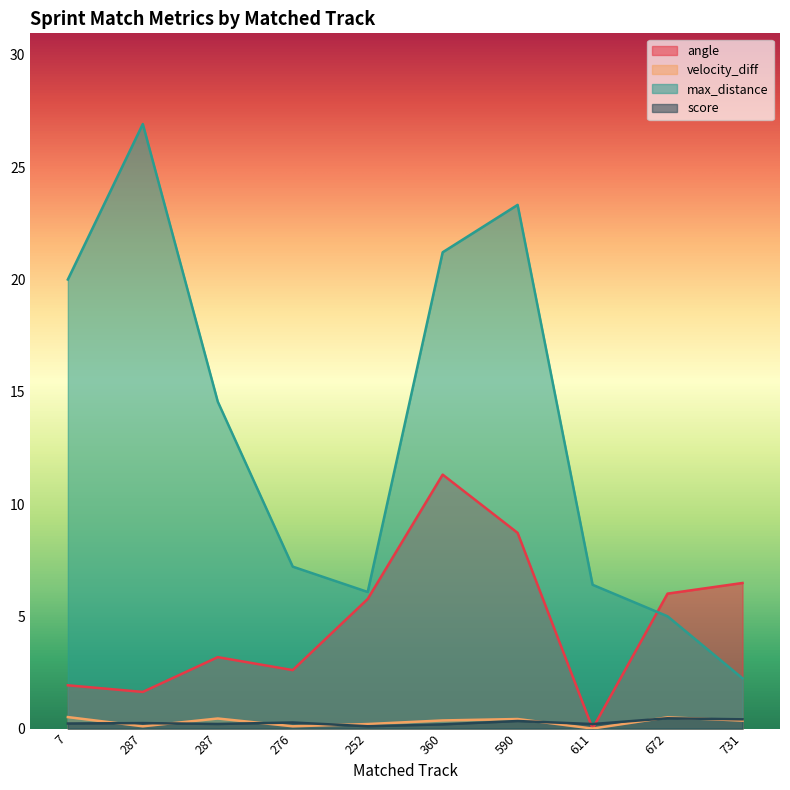

At which category is the sum across all series the highest?

360